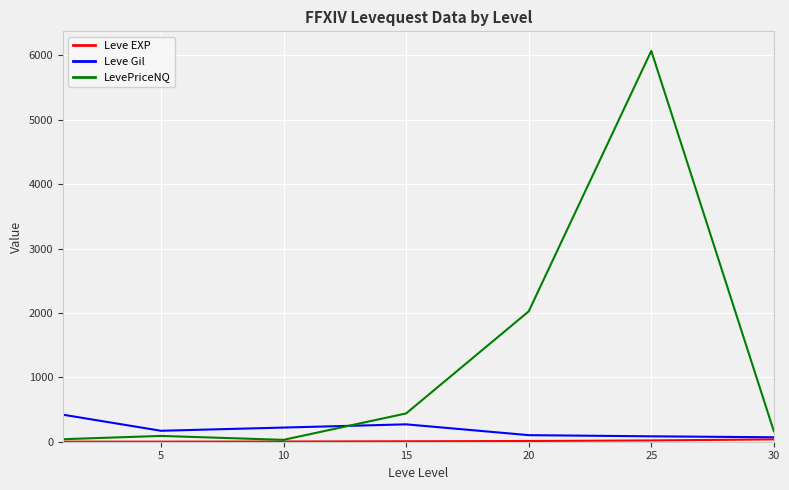

What is the highest value of the LevePriceNQ series?

6071.6